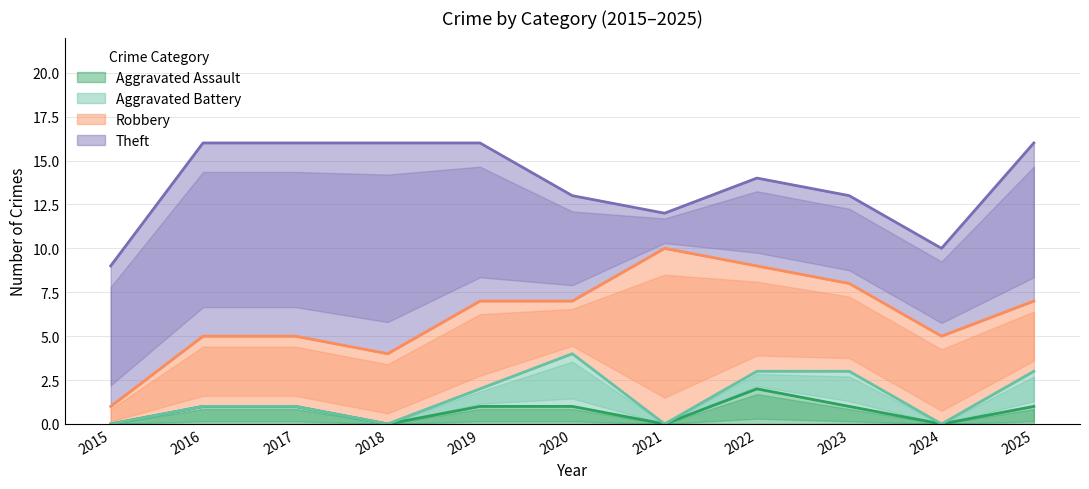

Count the Aggravated Assault values in the range 0 to 1.

10